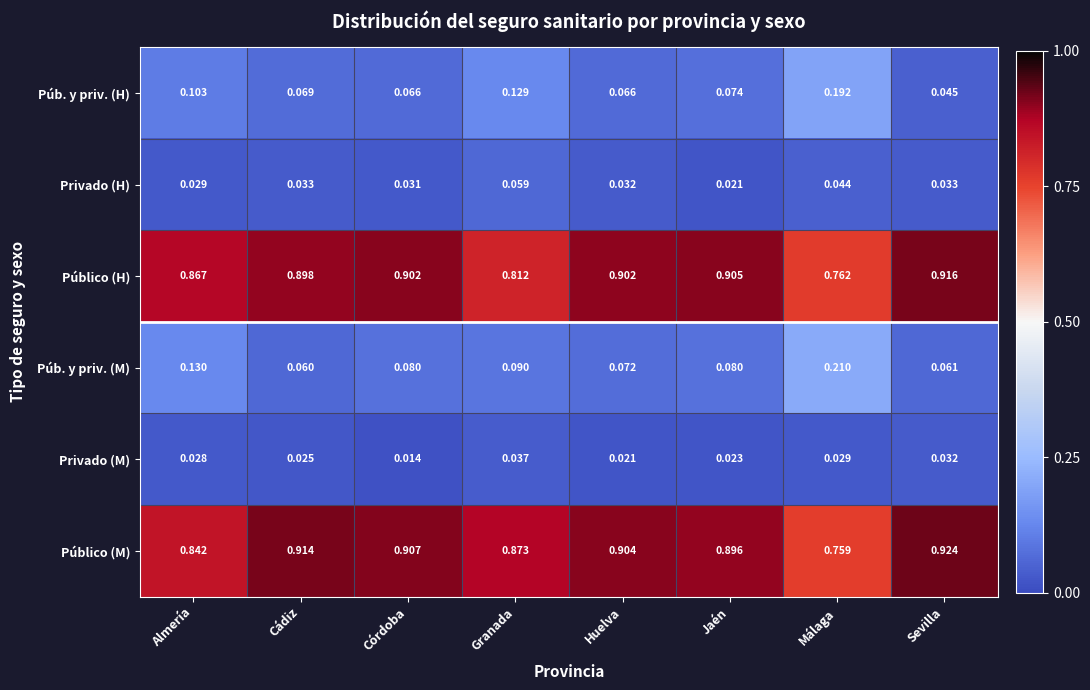

Which label corresponds to the largest value in the chart?

Sevilla